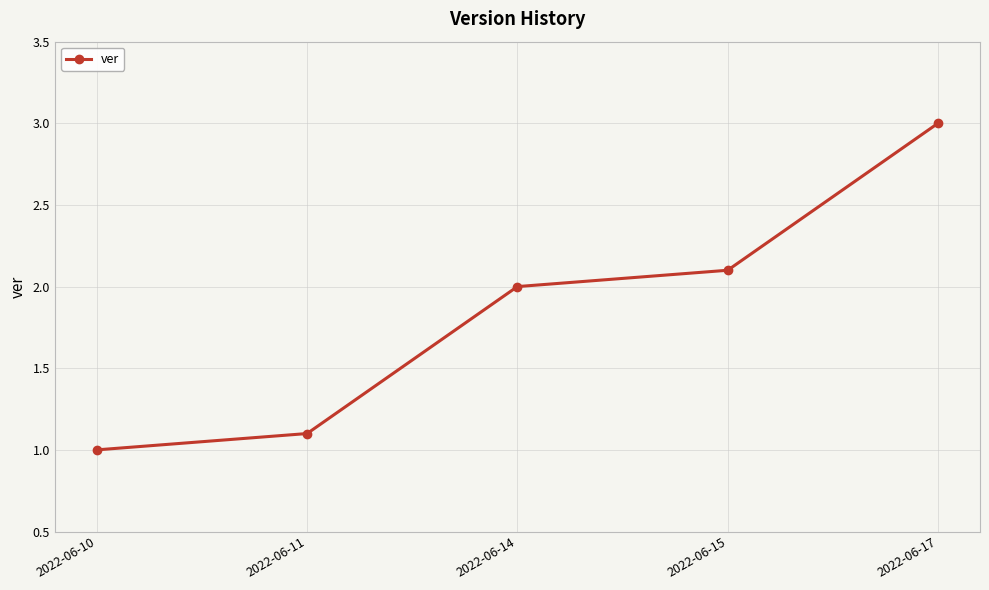

Count the number of data series in this chart.

1